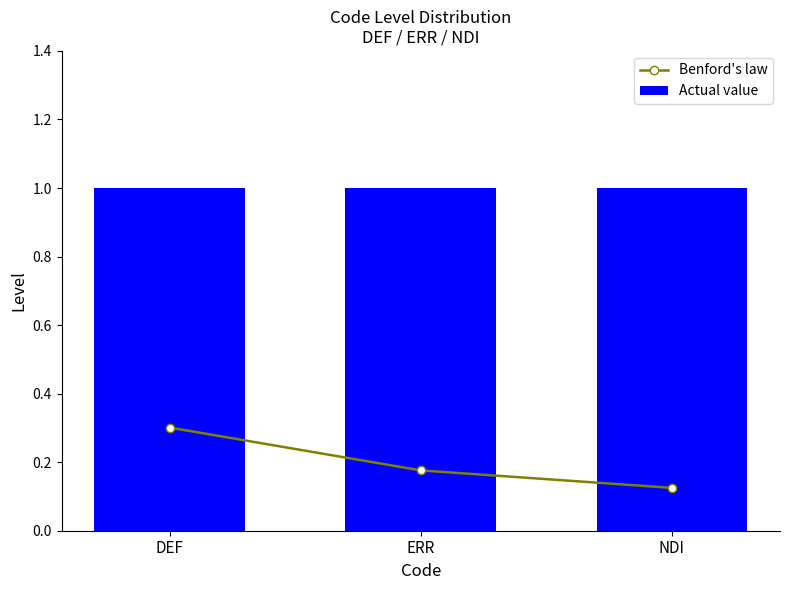

What is the difference between the highest and lowest values at DEF?

0.7